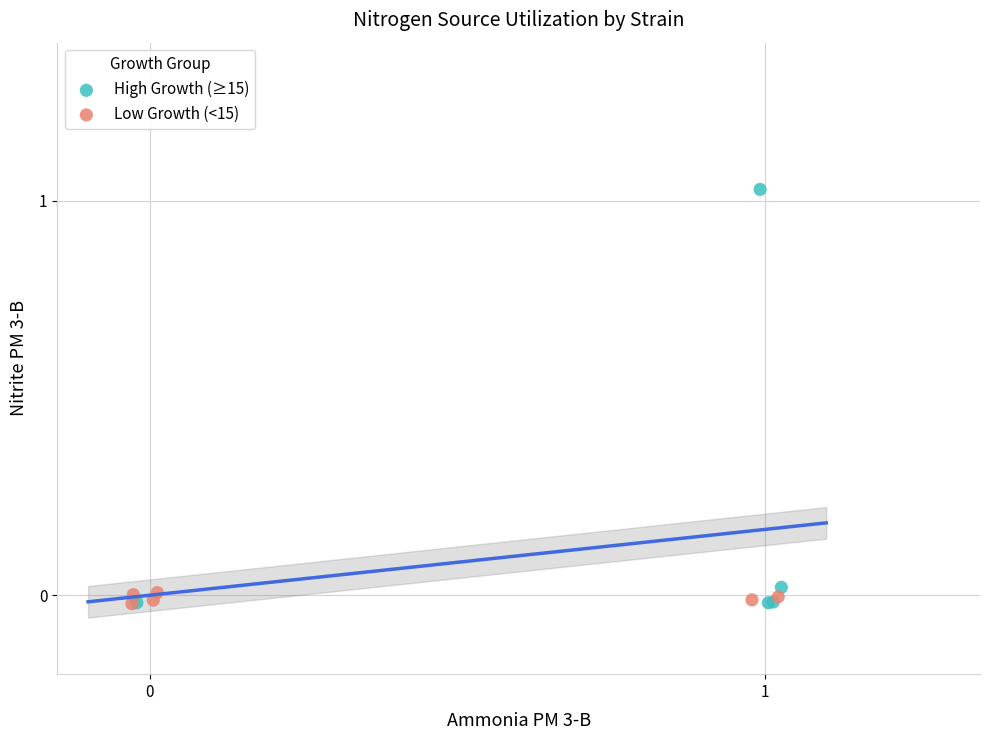

Which series has the largest Y range (max minus min)?

High Growth (≥15)